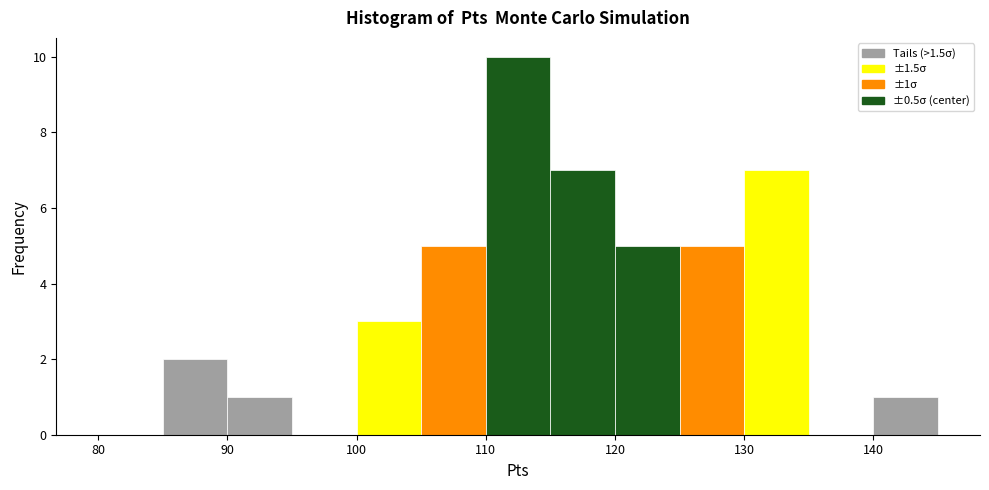

Over which range of the x-axis is the bar tallest?

110 to 115